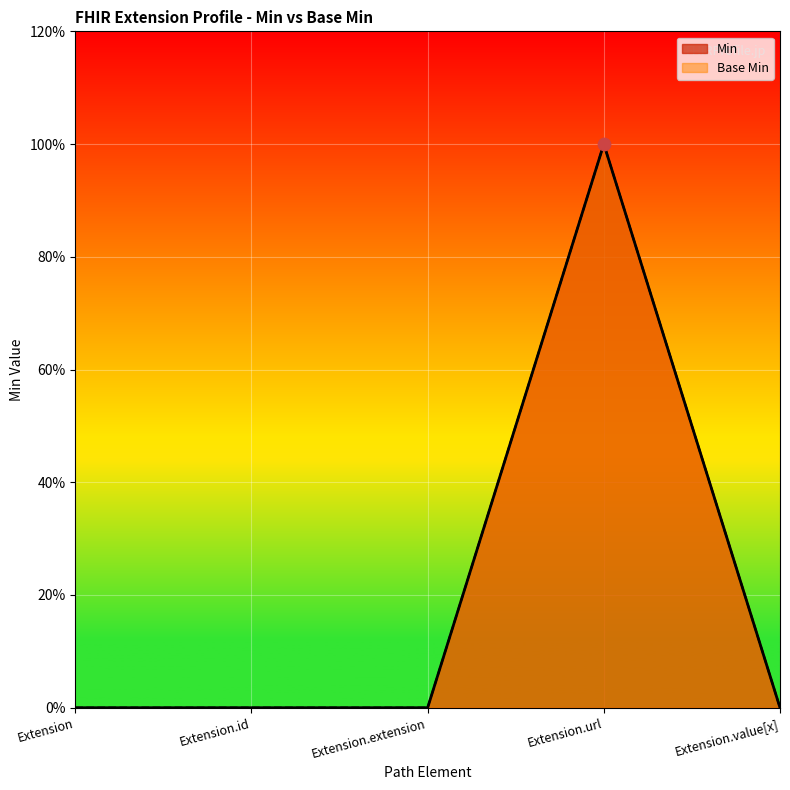

Which series has the largest total across all categories?

Min